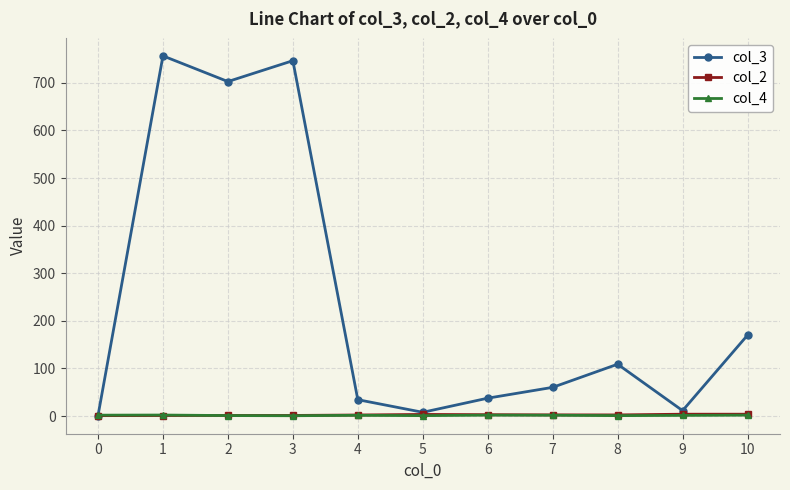

Which series has the largest total across all categories?

col_3